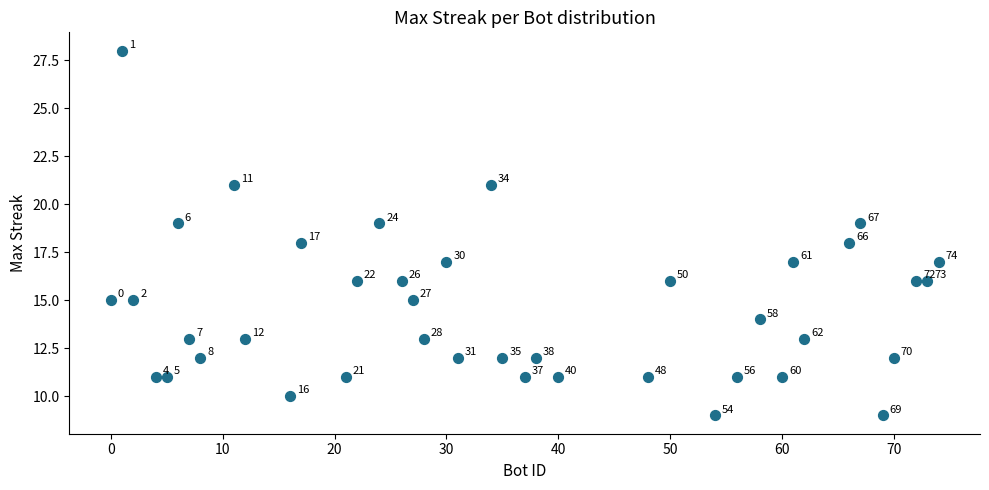

What Y value in the scatter plot is closest to 18?

18